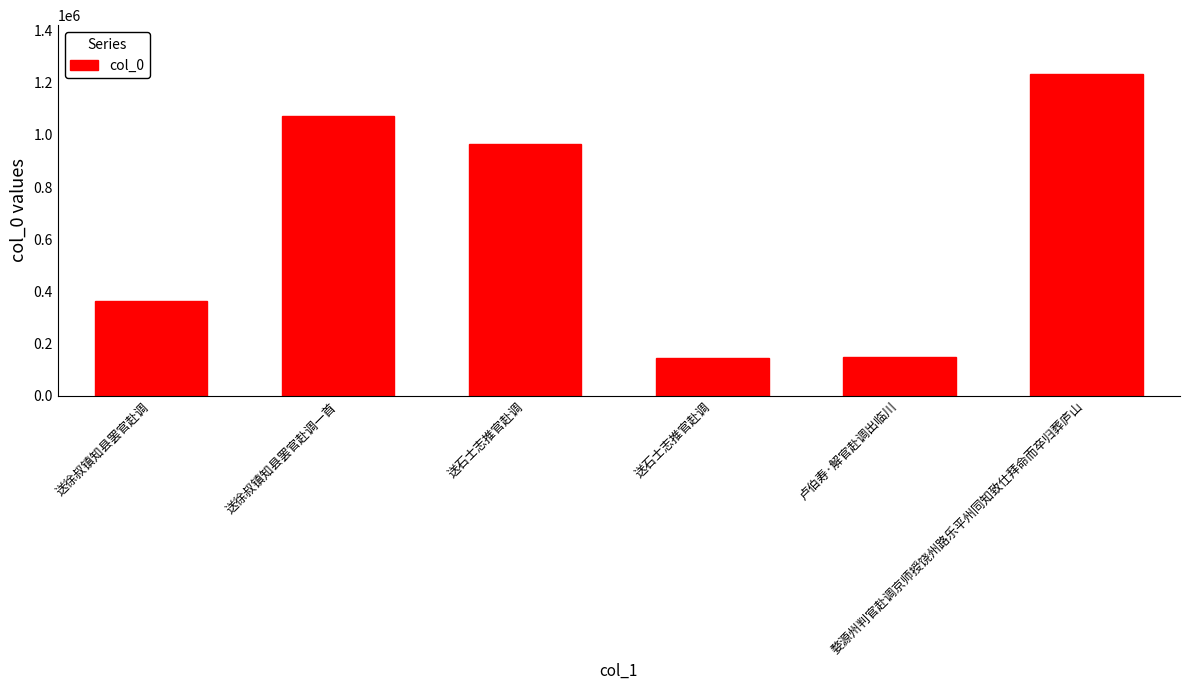

How many data points does each series have?

6